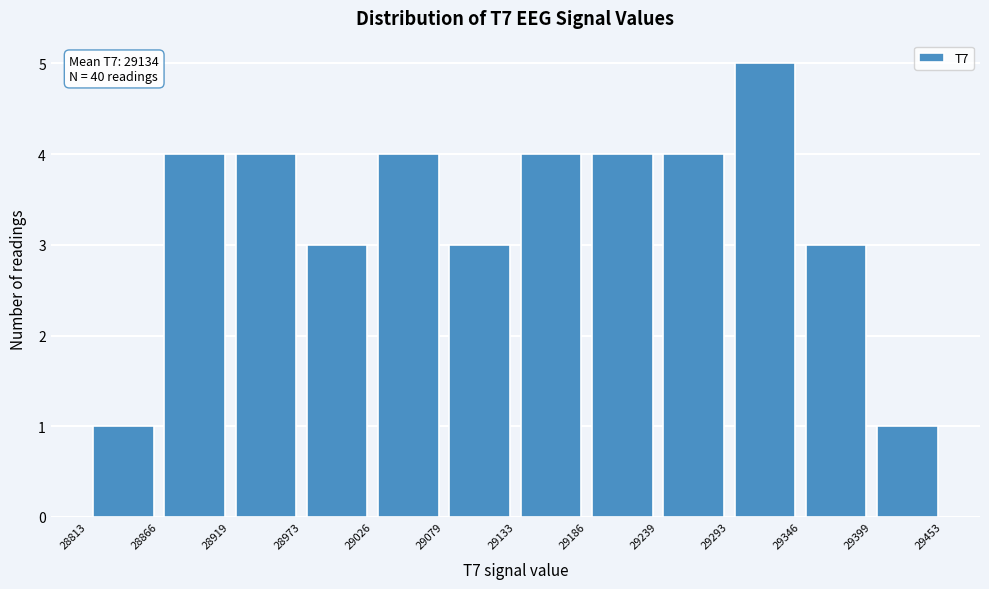

Which range on the x-axis has the tallest bar?

29293 to 29346